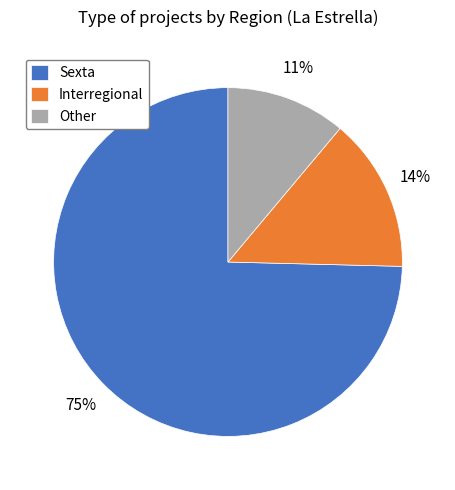

To the nearest percent, what is the difference between the Other and Interregional slice percentages?

3%